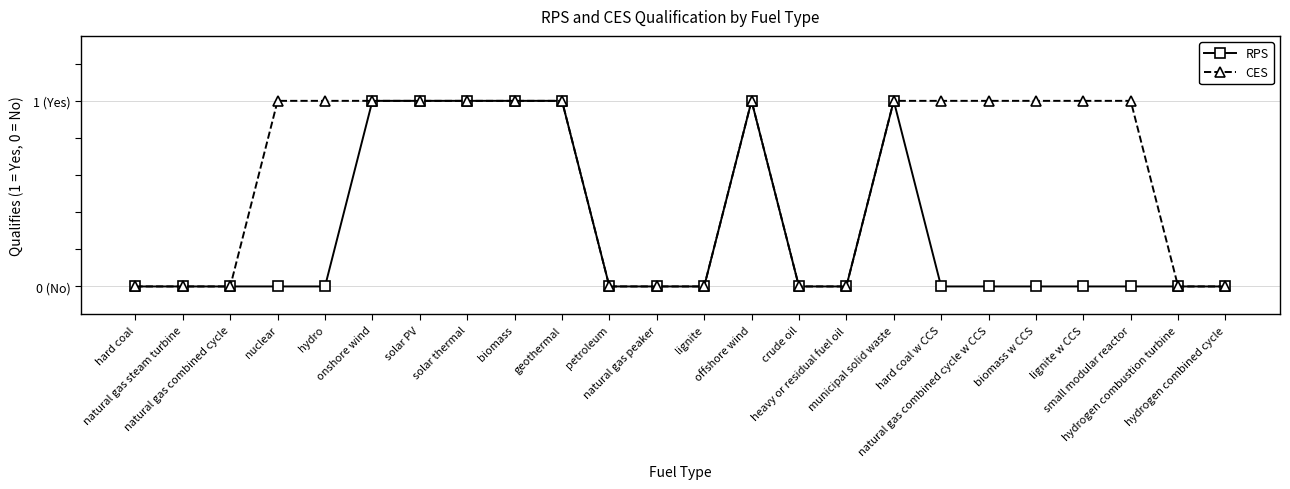

Rank the series by their maximum value, from lowest to highest.

RPS, CES